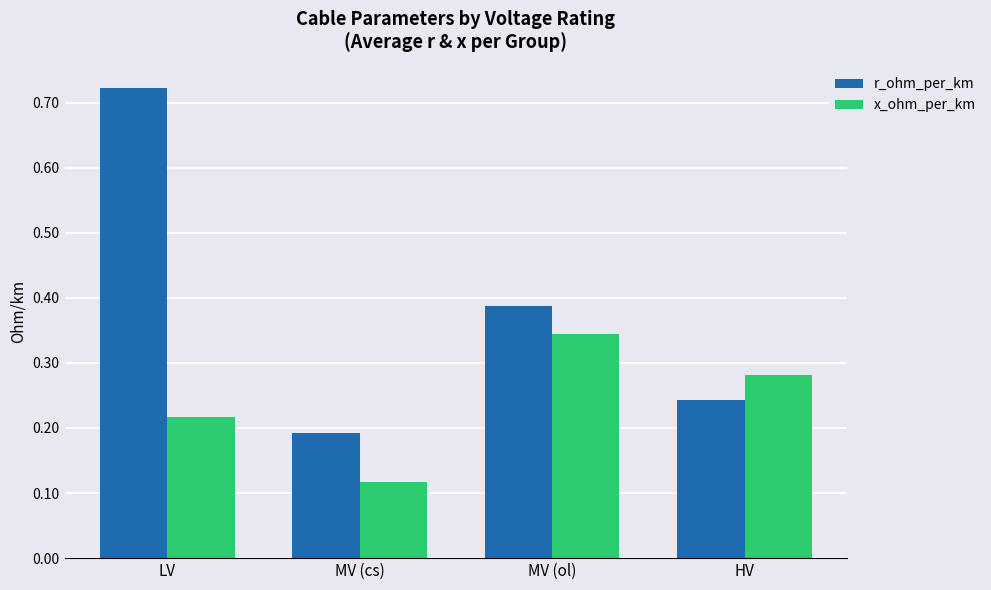

Which series has the widest spread of values?

r_ohm_per_km